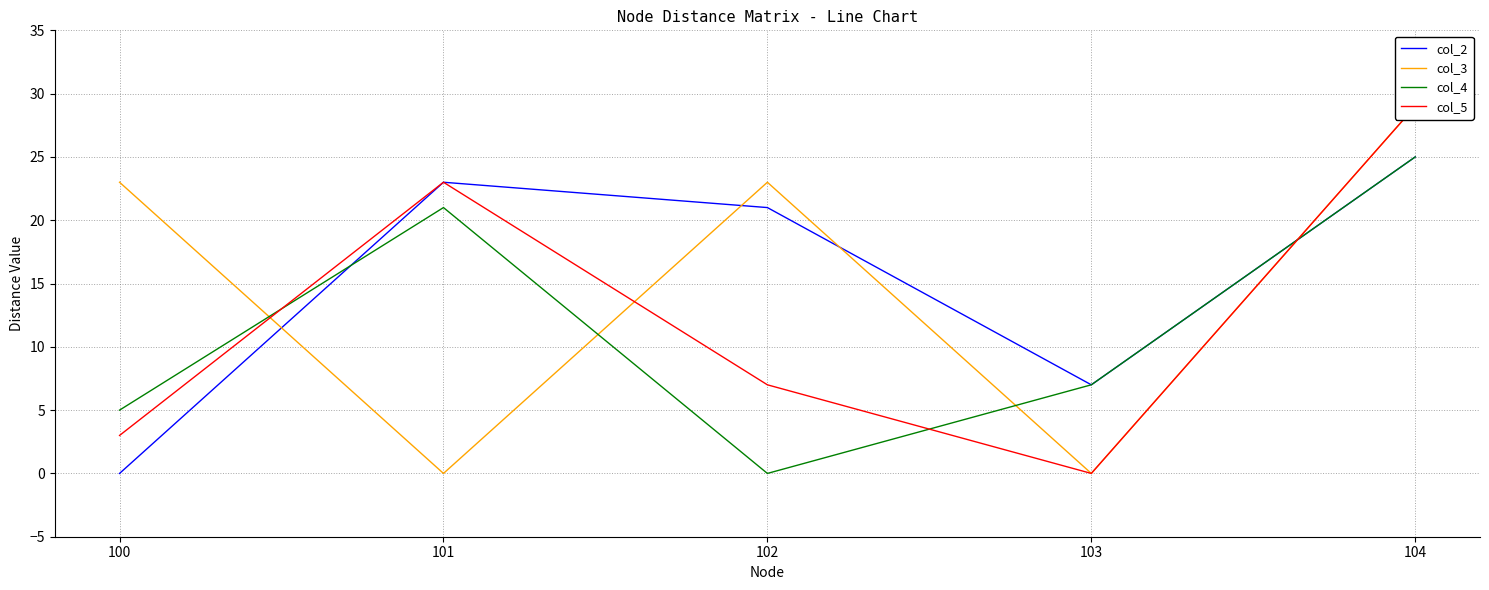

What is the average value of the col_2 series?

15